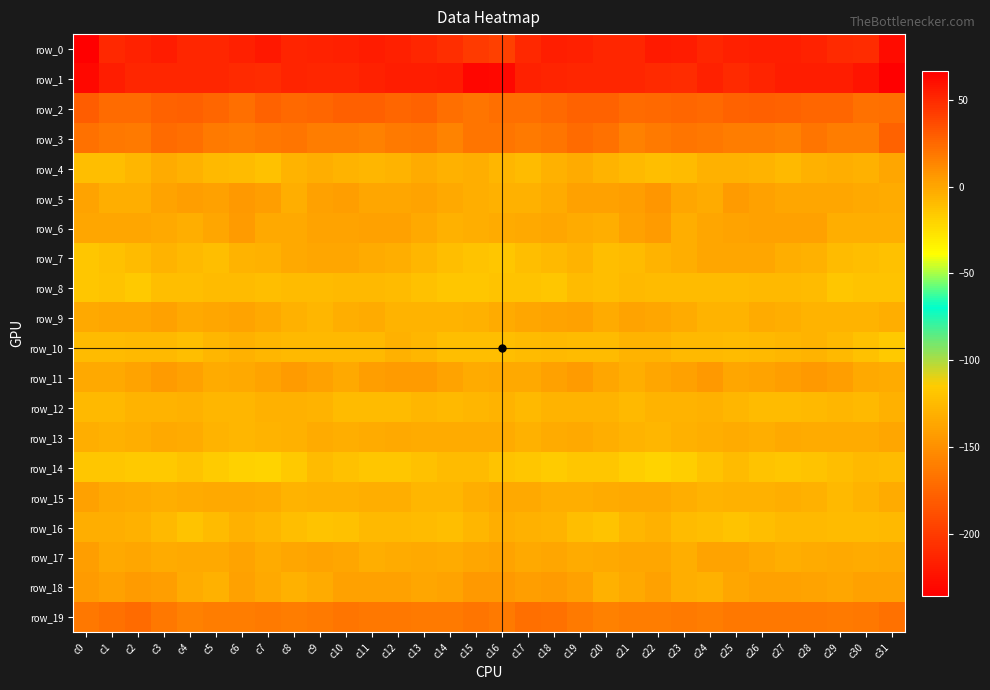

At which label is row_13 closest to -3?

c25